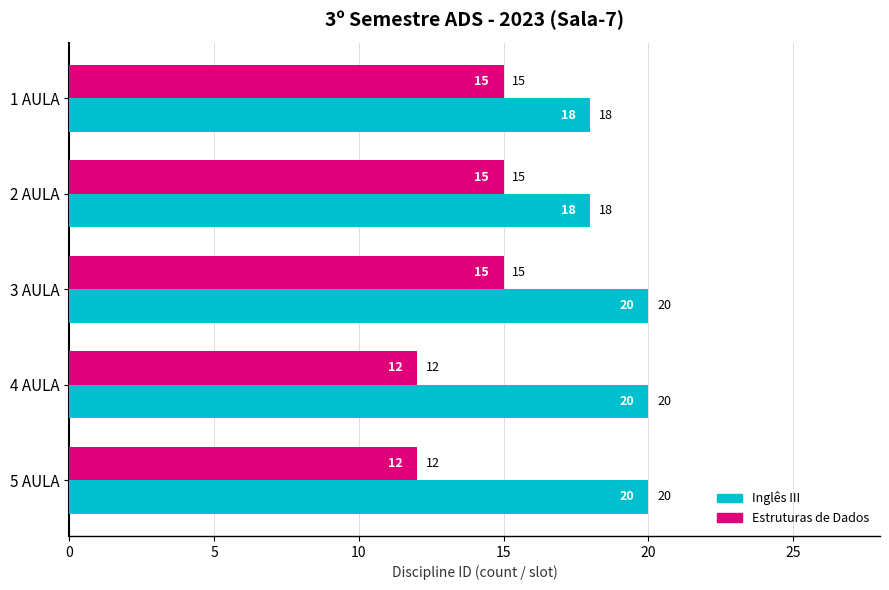

Count the Inglês III values in the range 18 to 20.

5